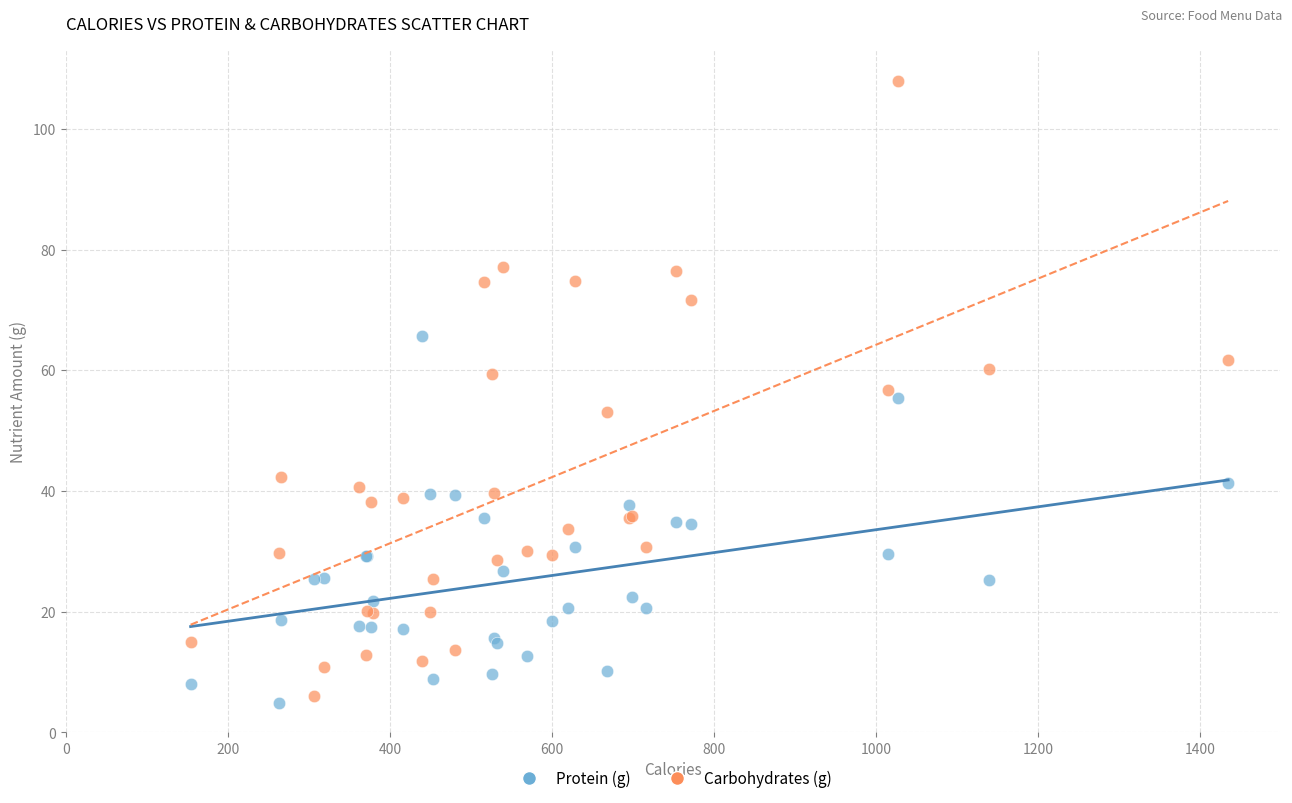

Which series has the widest spread of Y values?

Carbohydrates (g)